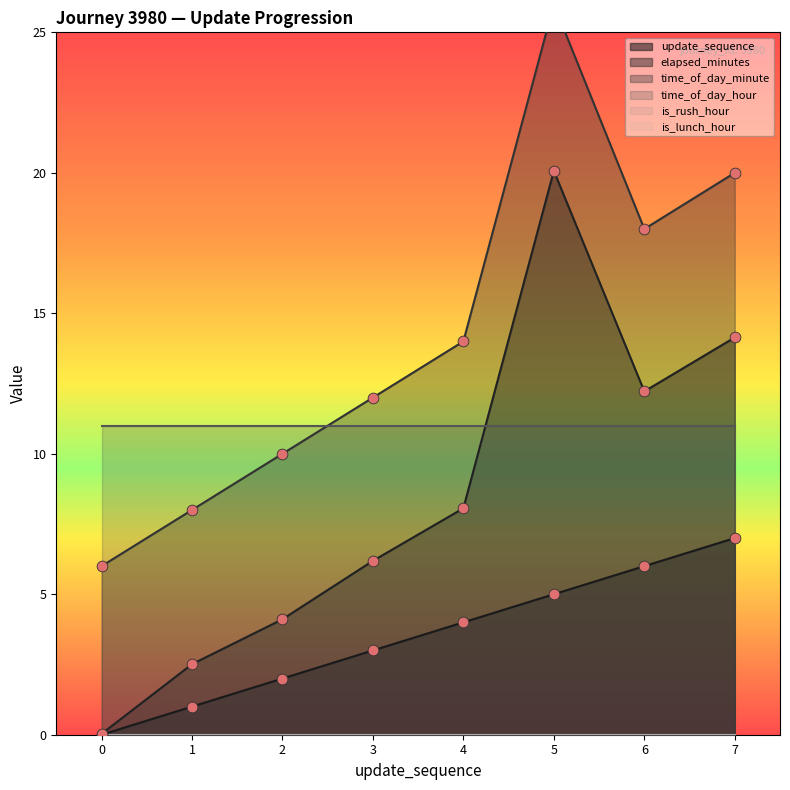

Which series has the largest total across all categories?

time_of_day_minute